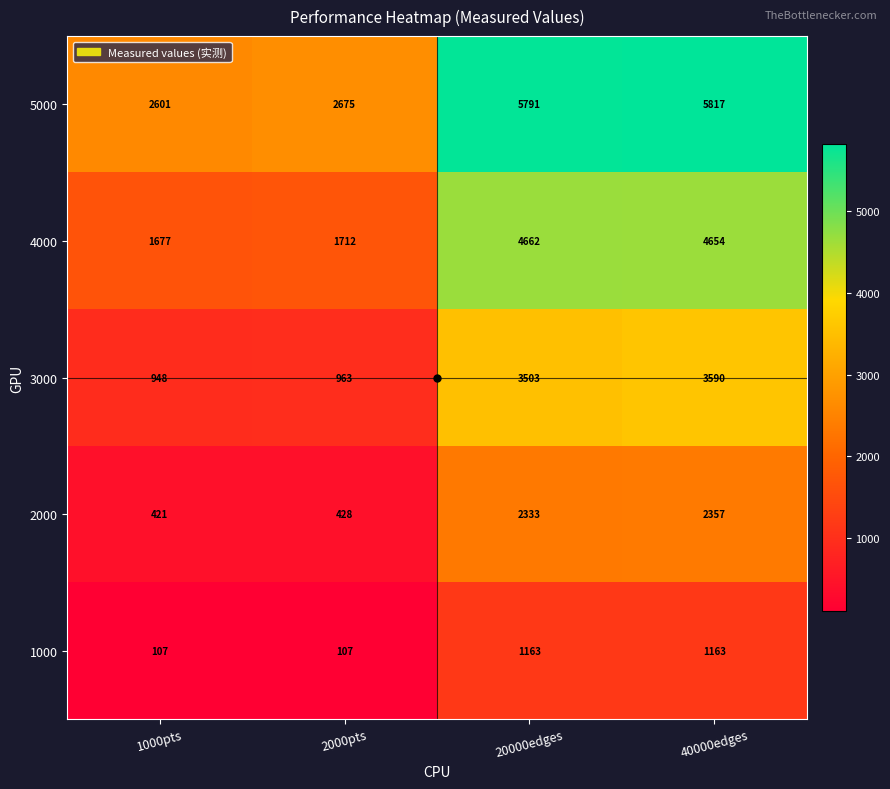

Which series has the largest total across all categories?

5000